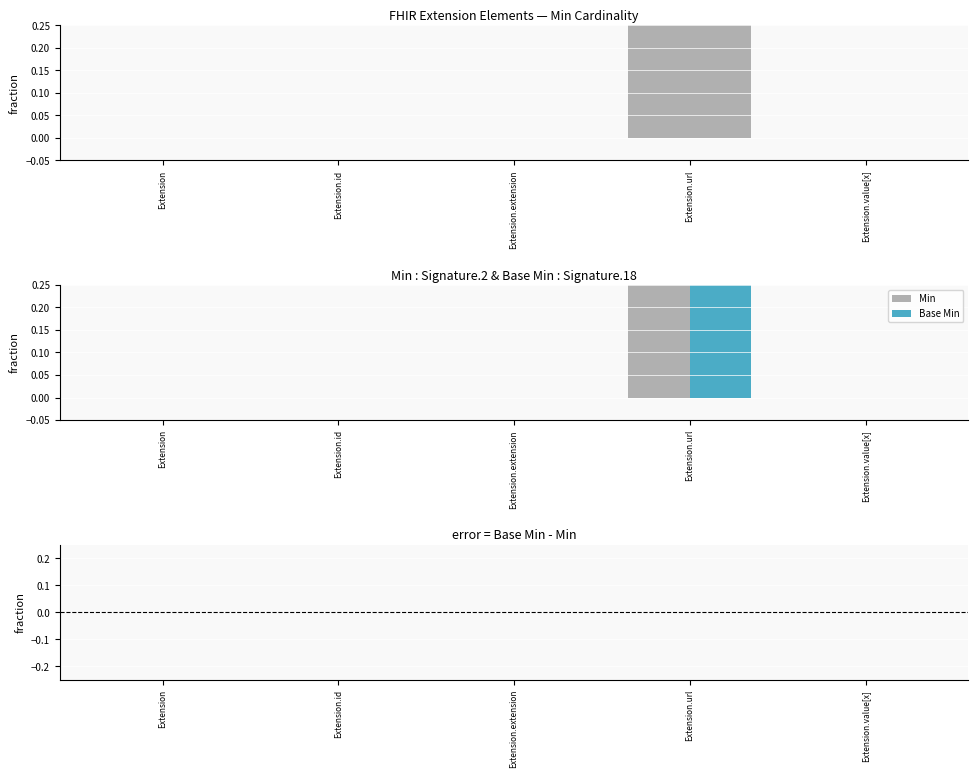

List the labels in order of Min value, largest first.

Extension.url, Extension, Extension.id, Extension.extension, Extension.value[x]